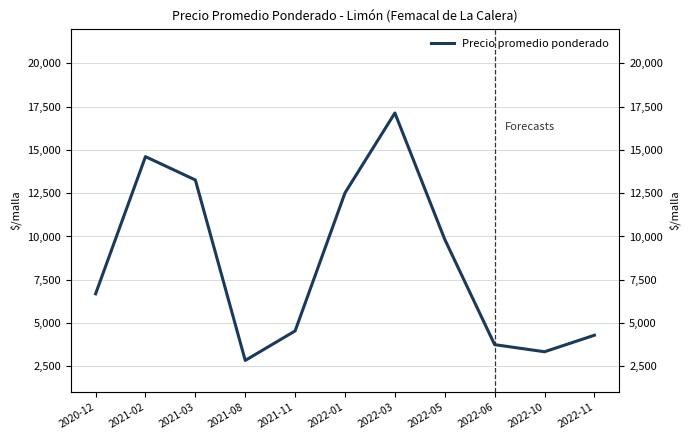

How many interior local peaks (higher than both neighbors) does the data have?

2